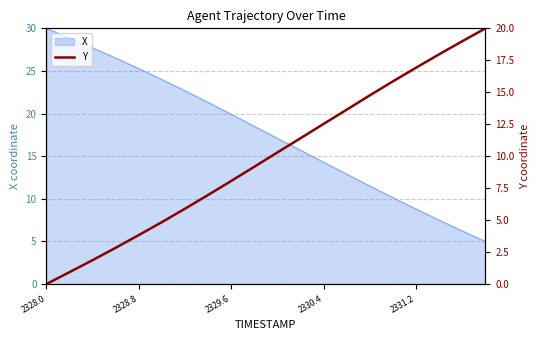

What is the lowest value of the X series?

5.0